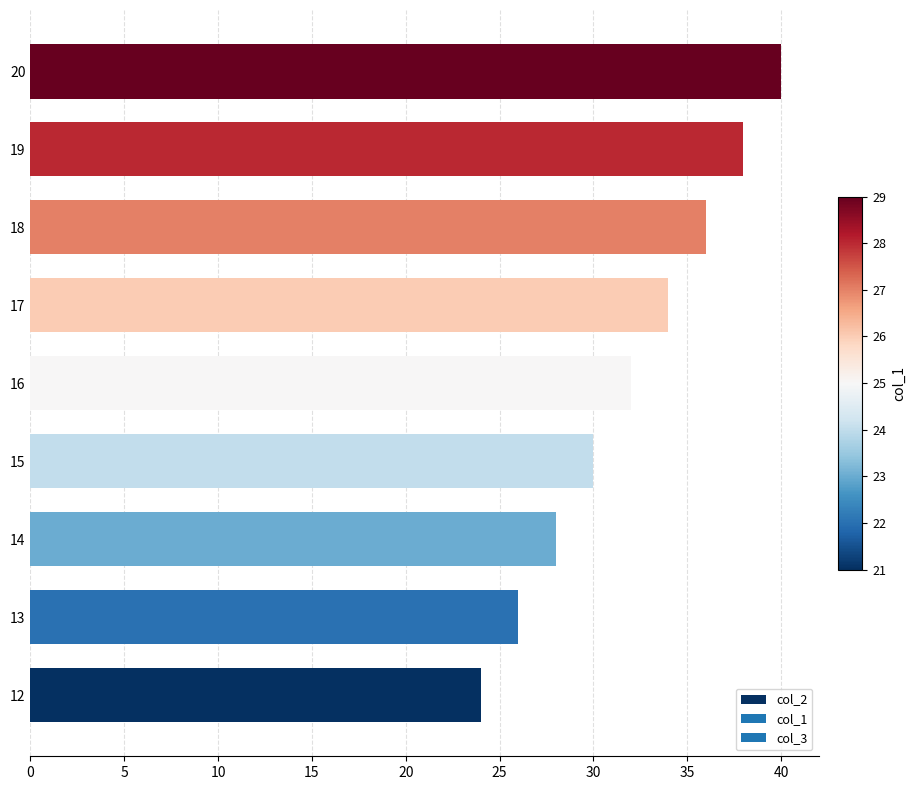

Between 15 and 19, which is larger?

19